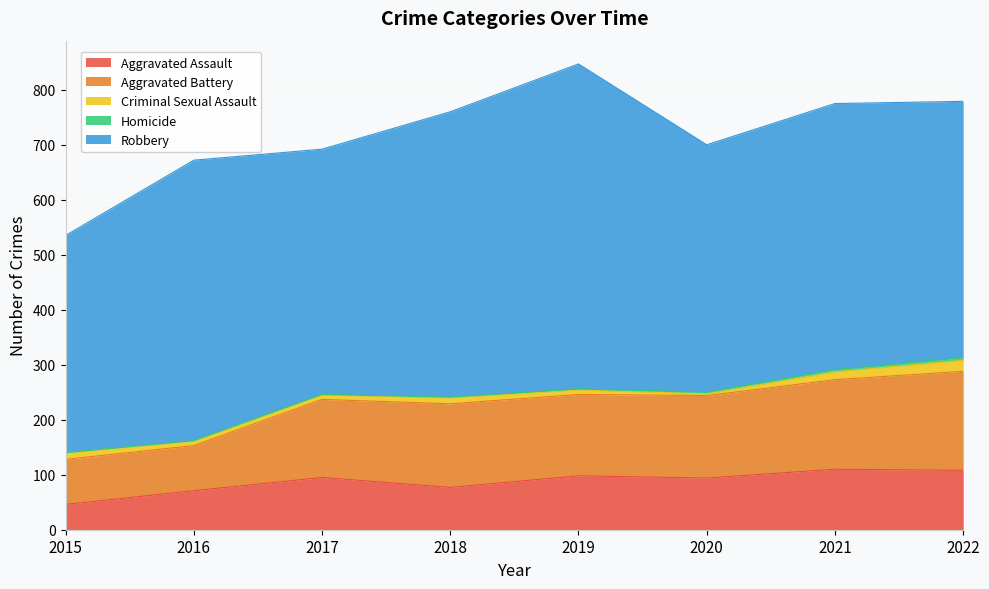

List the labels in order of Aggravated Battery value, largest first.

2022, 2021, 2018, 2020, 2019, 2017, 2015, 2016